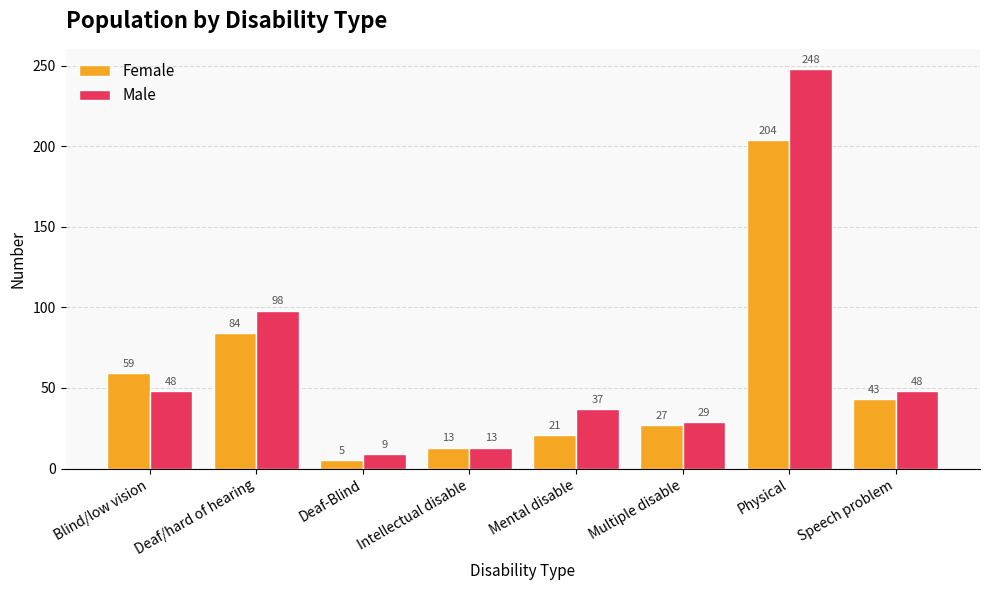

How many bars are there in each group?

2